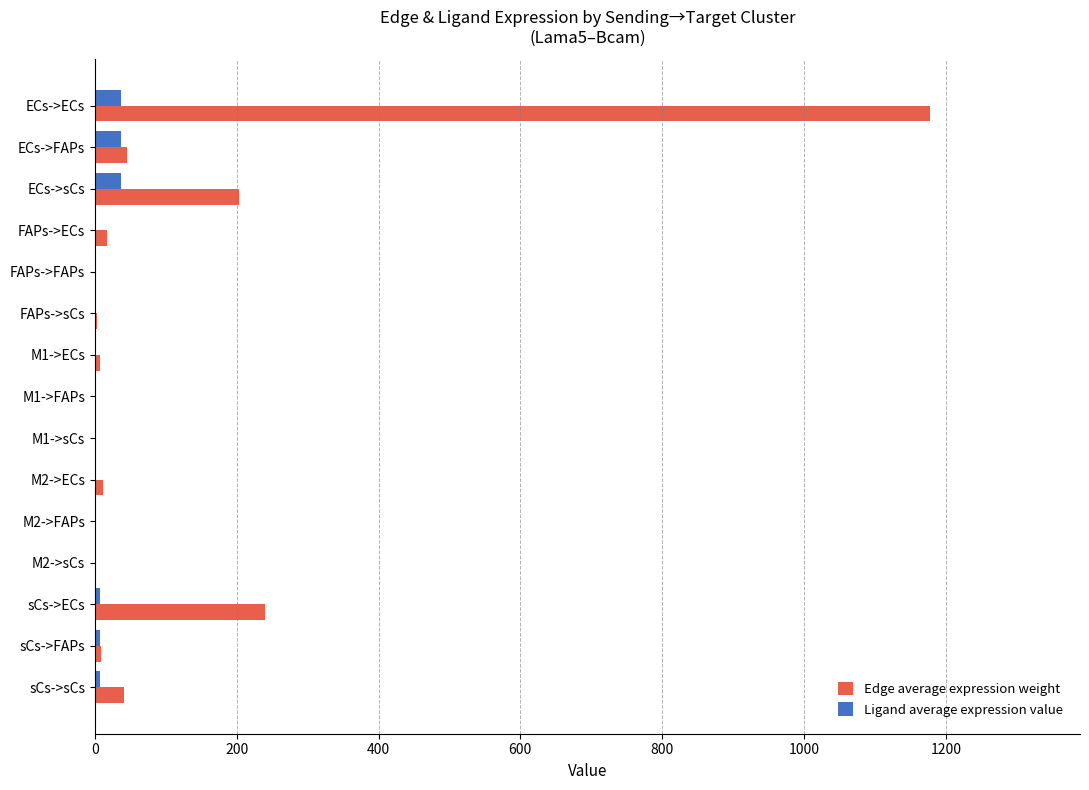

Which label corresponds to the largest value in the chart?

ECs->ECs